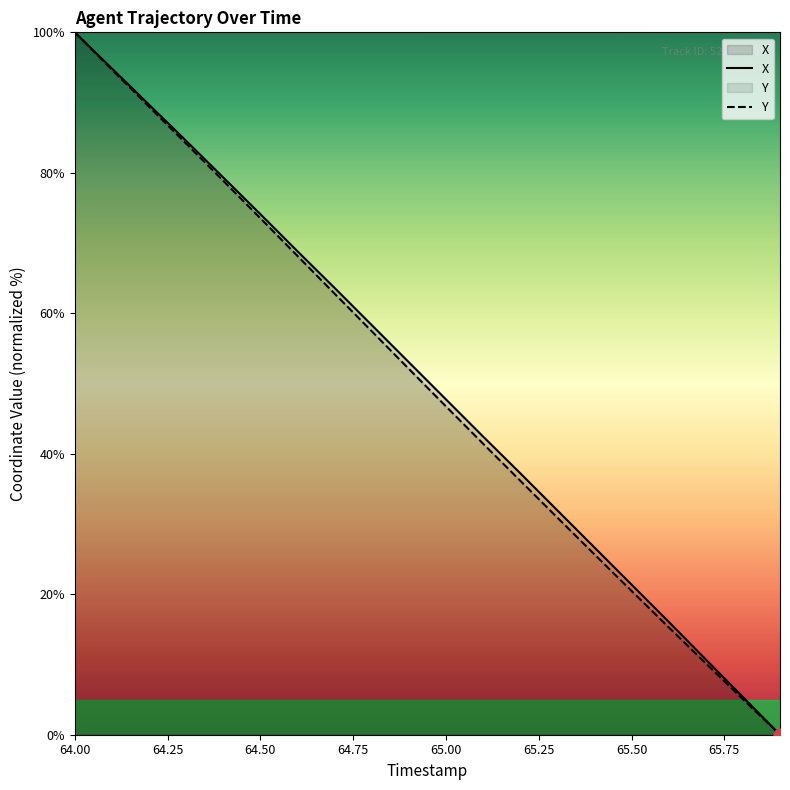

At which category is the sum across all series the highest?

64.00